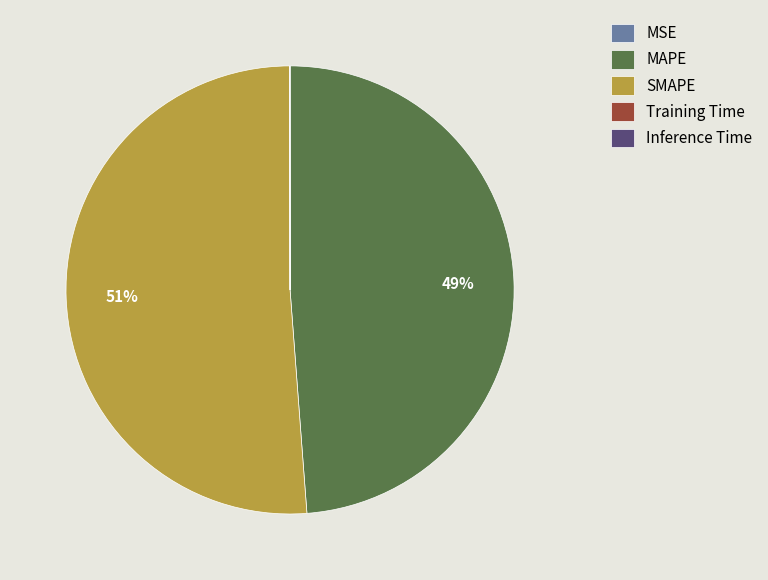

Is the sum of SMAPE and MAPE greater than half?

Yes